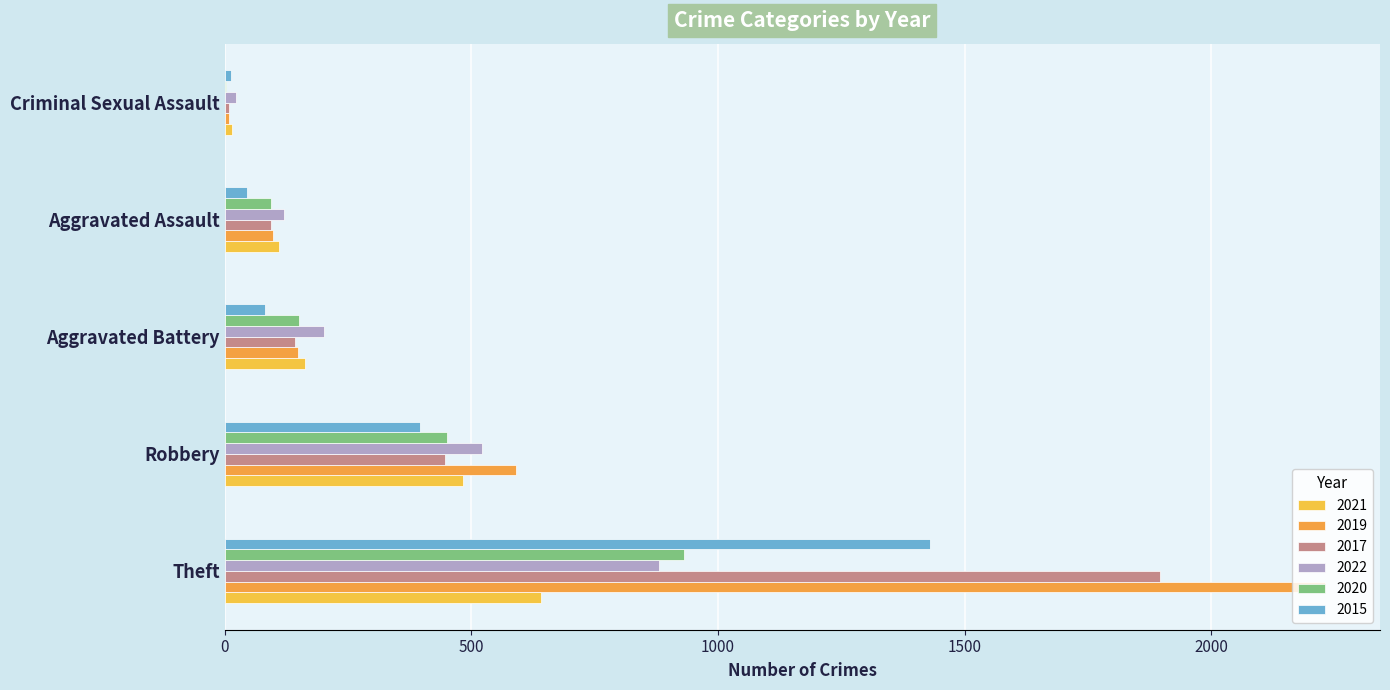

What is the sum of all 2019 values?

3075